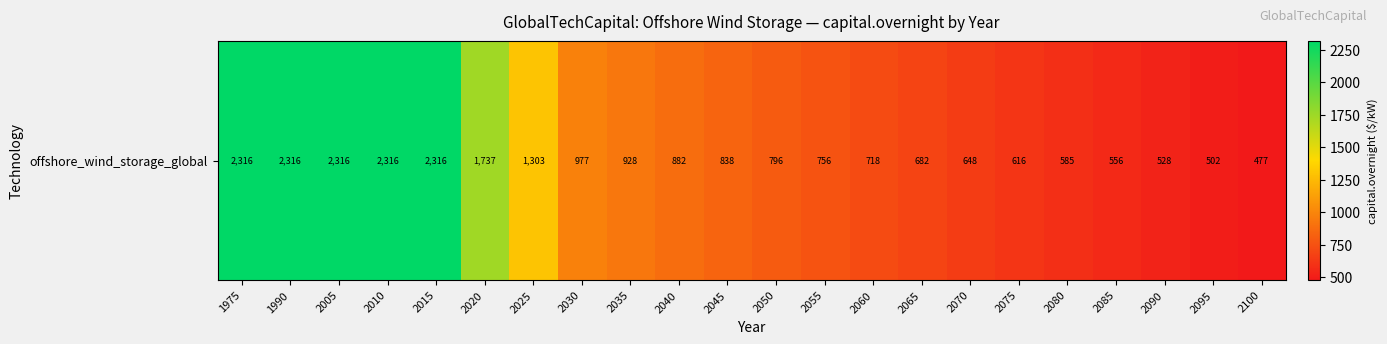

What is the change in value from 2005 to 2095?

-1814.6